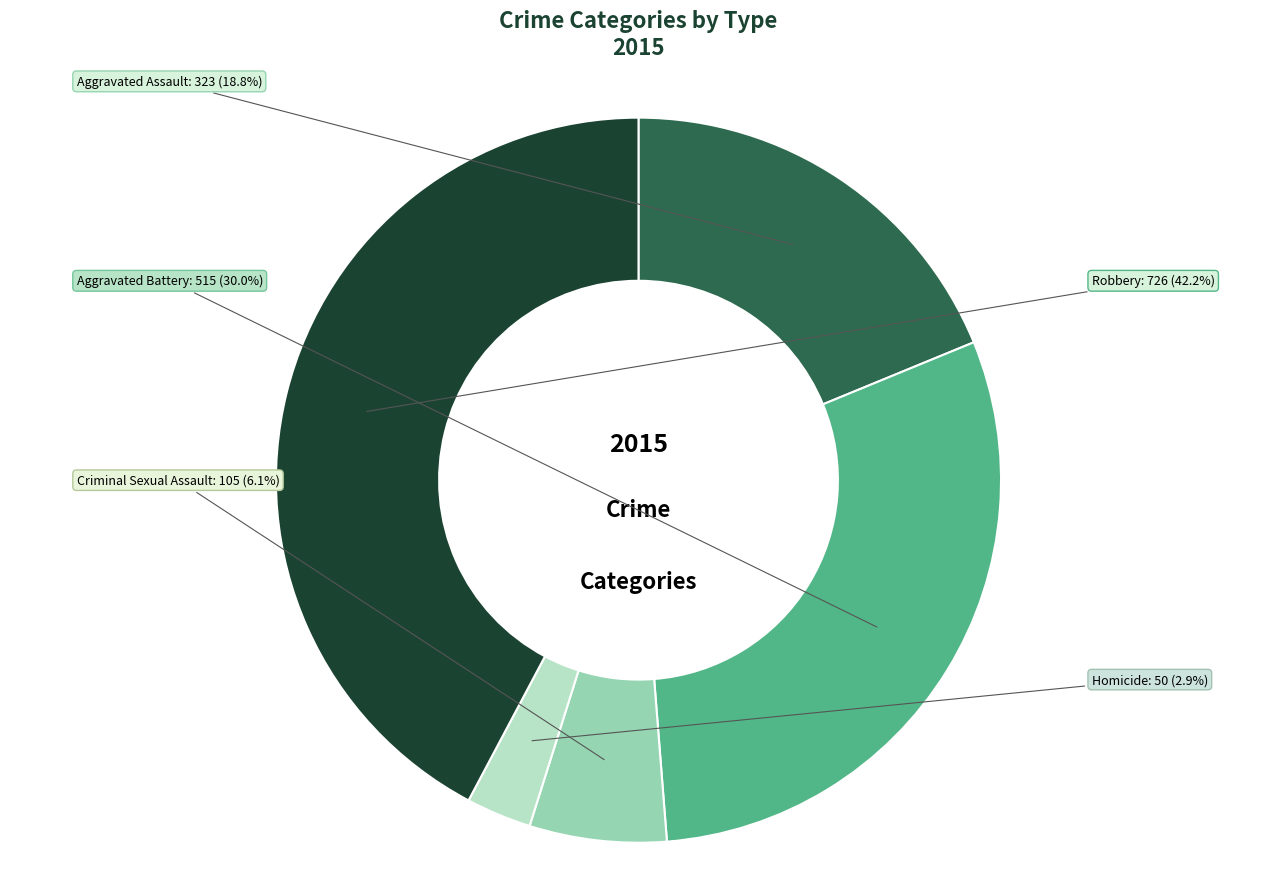

Does any single category account for the majority?

No